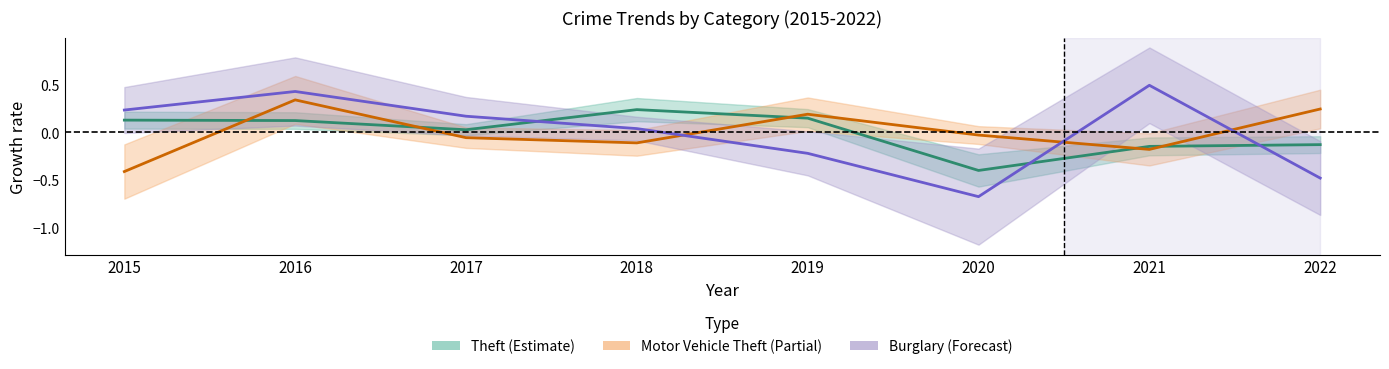

The Theft series shows -0.0 at 2022. True or false?

False